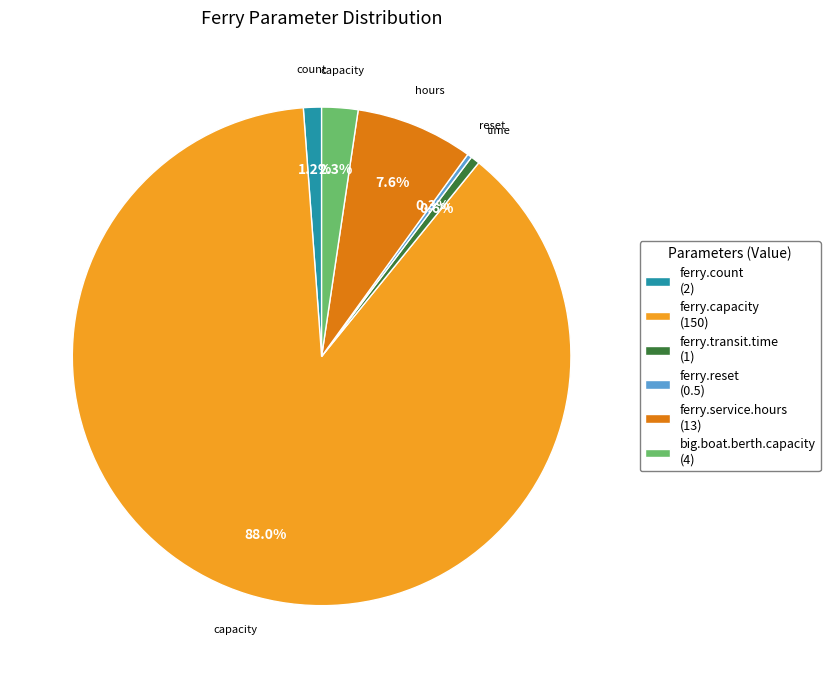

What percentage is the ferry.transit.time slice, to the nearest percent?

1%